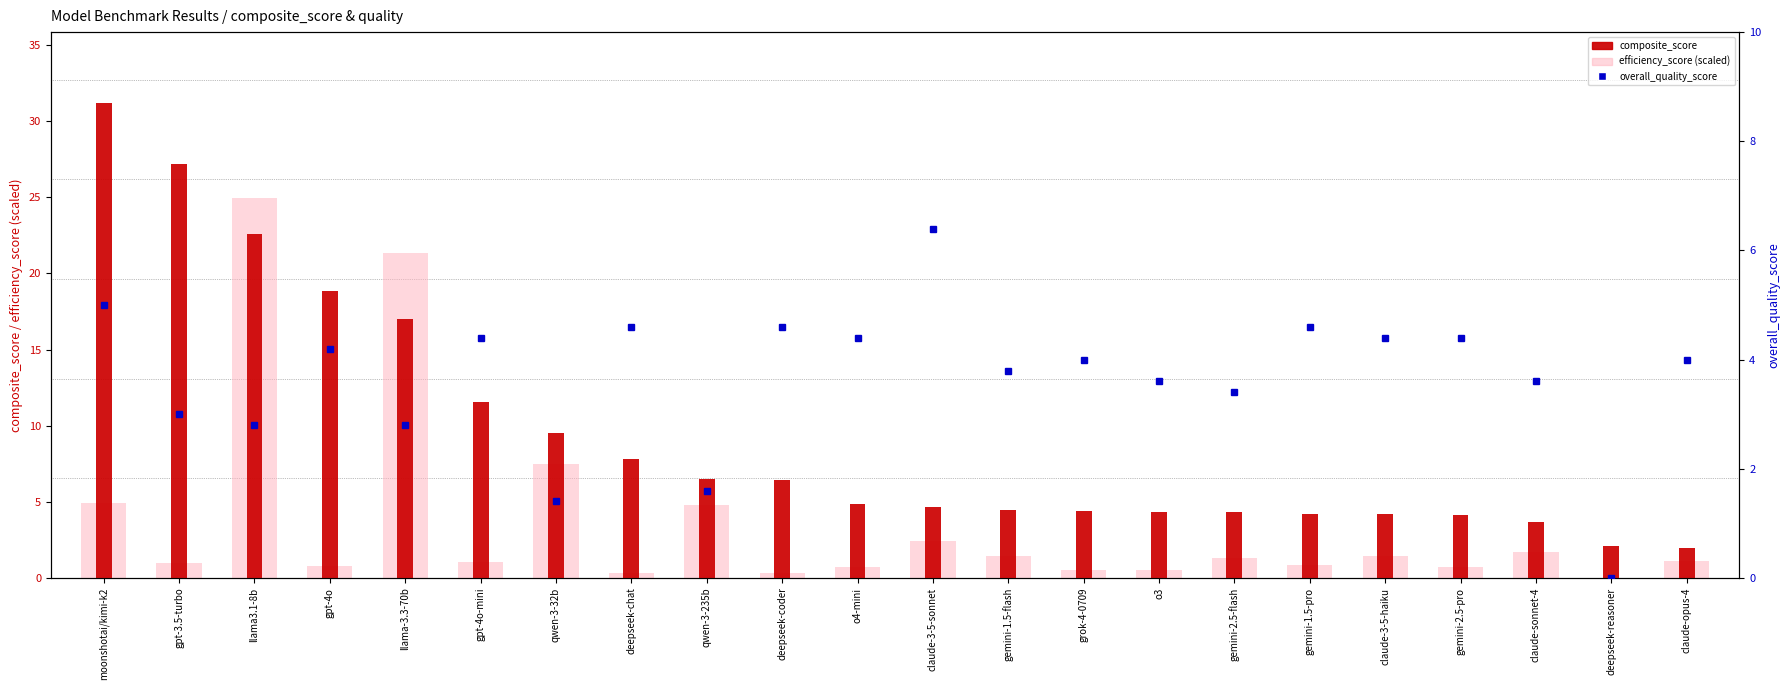

Is it true that efficiency_score (scaled) equals 0.7 at claude-3-5-sonnet?

False